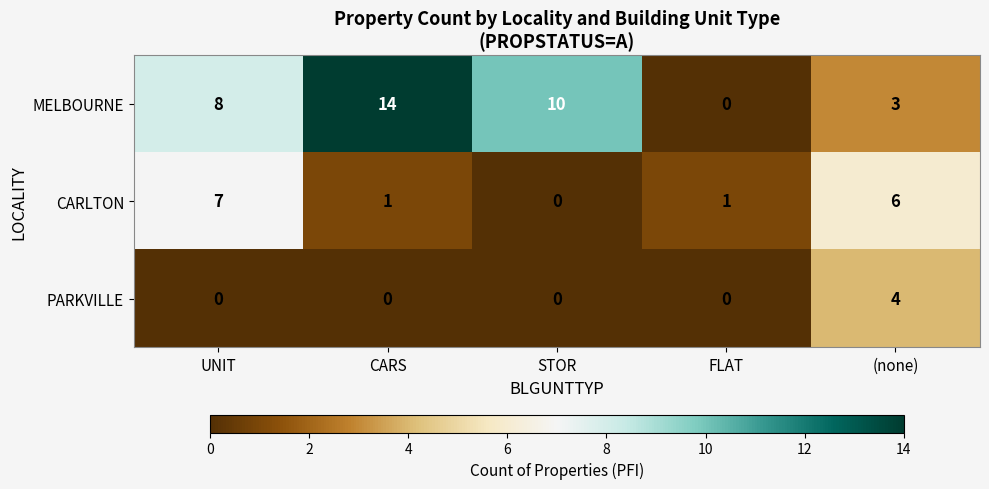

Which label corresponds to the largest value in the chart?

CARS